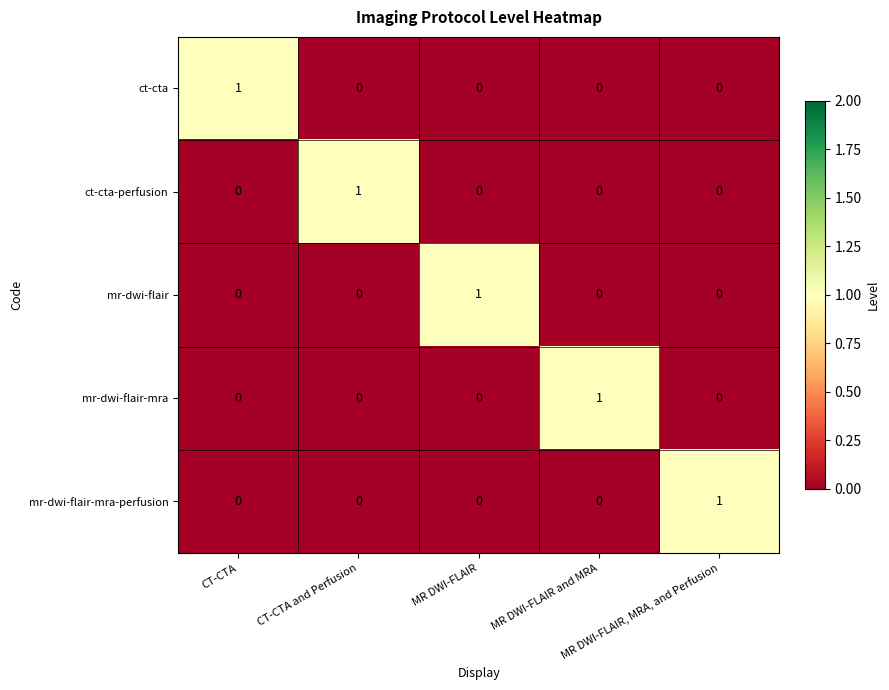

How many values in mr-dwi-flair-mra-perfusion are above zero?

1